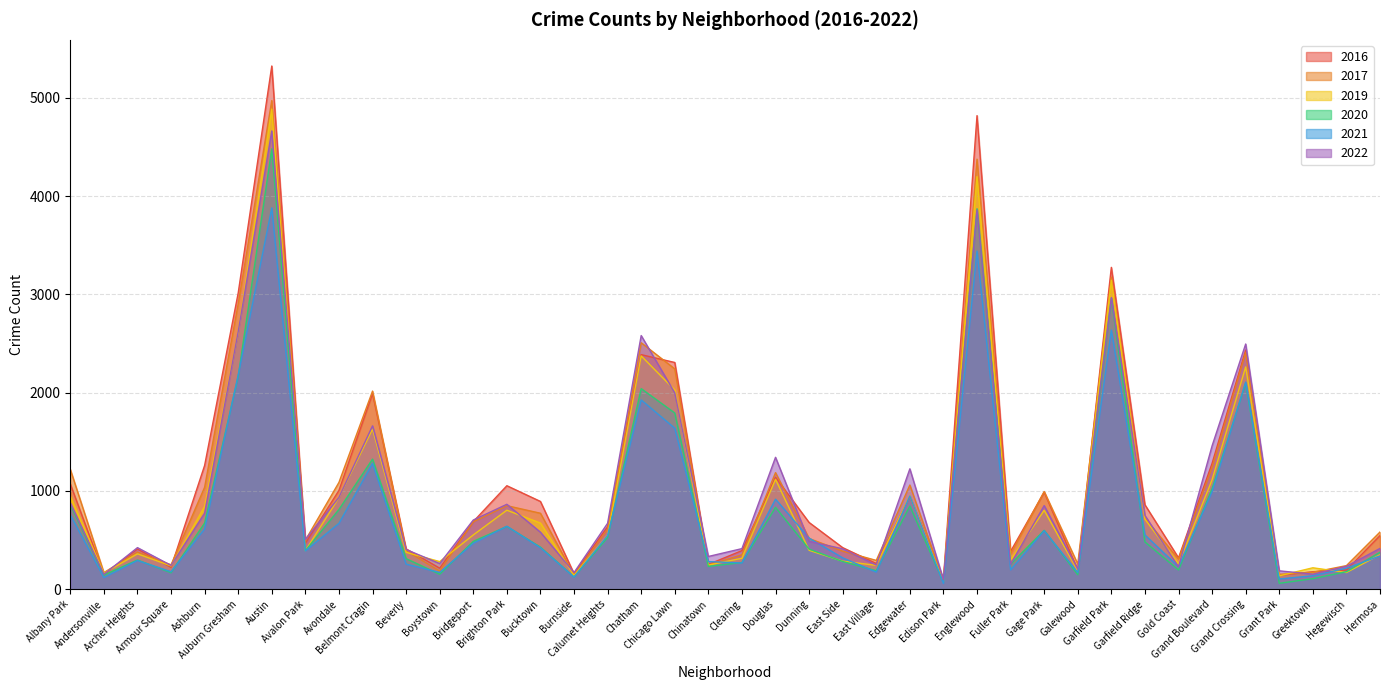

Which series has the largest range (max minus min)?

2016